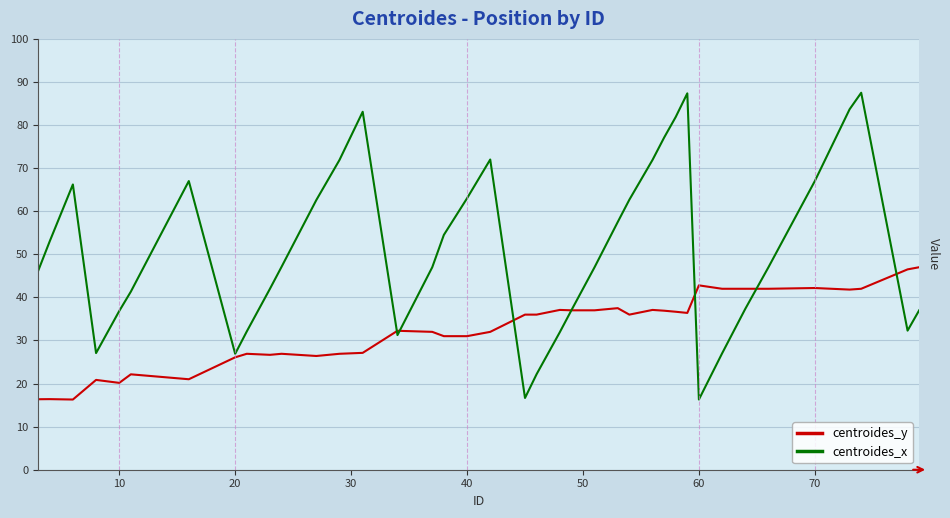

Which series has the largest range (max minus min)?

centroides_x